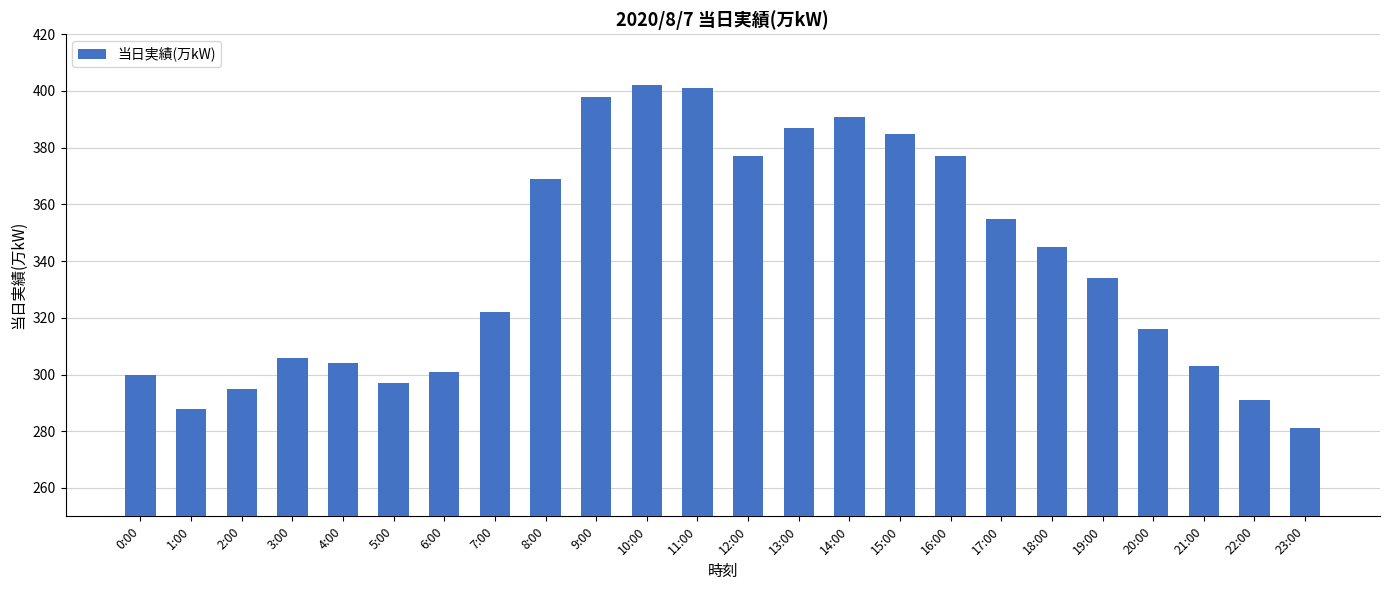

Between 16:00 and 2:00, which is larger?

16:00